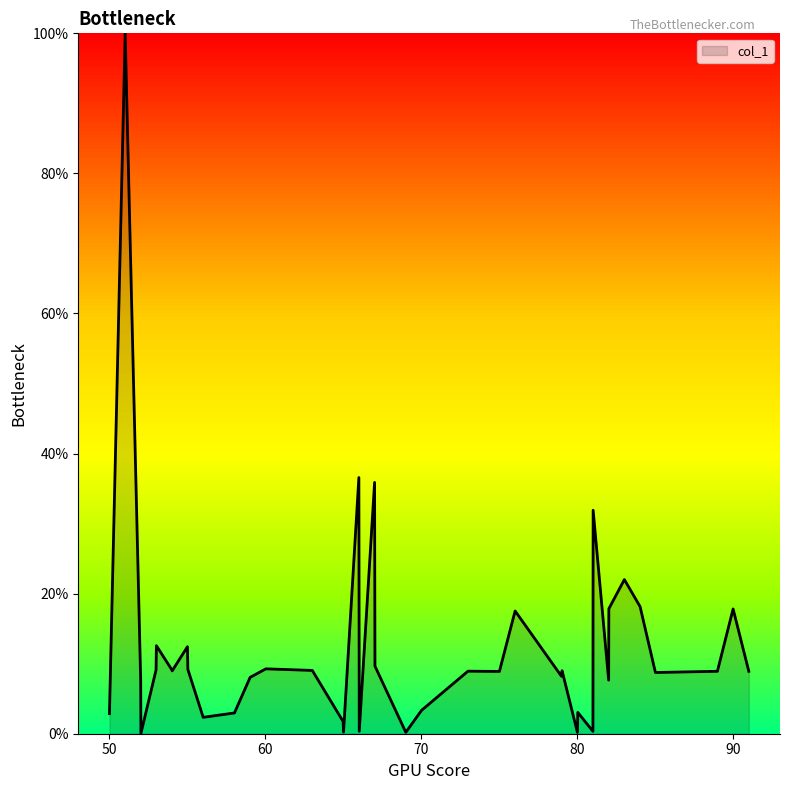

What is the greatest value displayed?

100.0